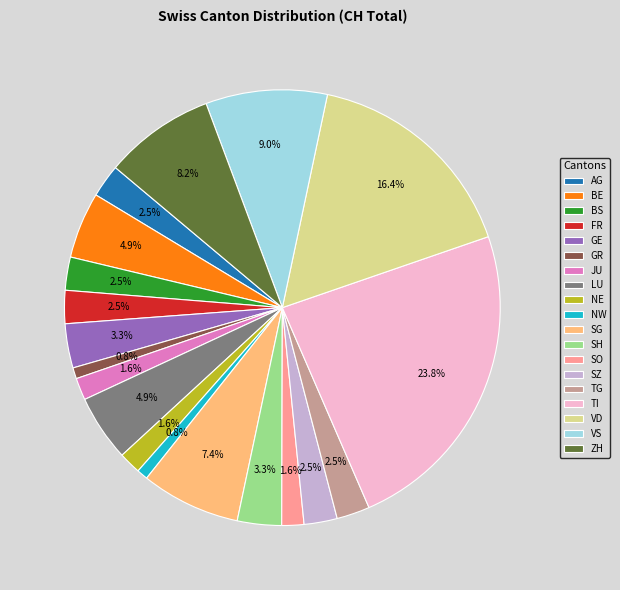

Does TI account for over 50% of the chart?

No